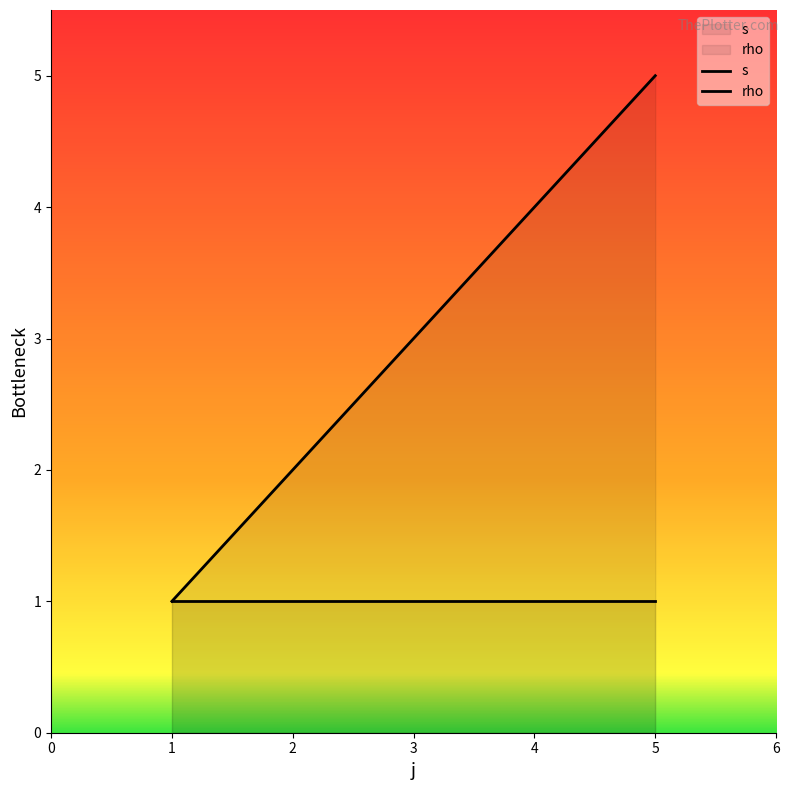

What is the value of the 1st point from the left?

1